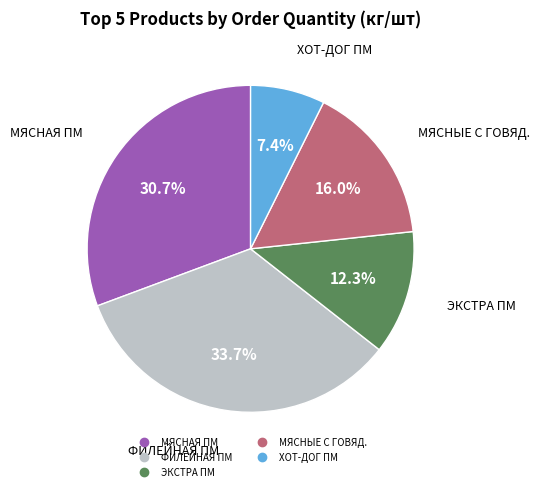

Is there a majority slice in this chart?

No